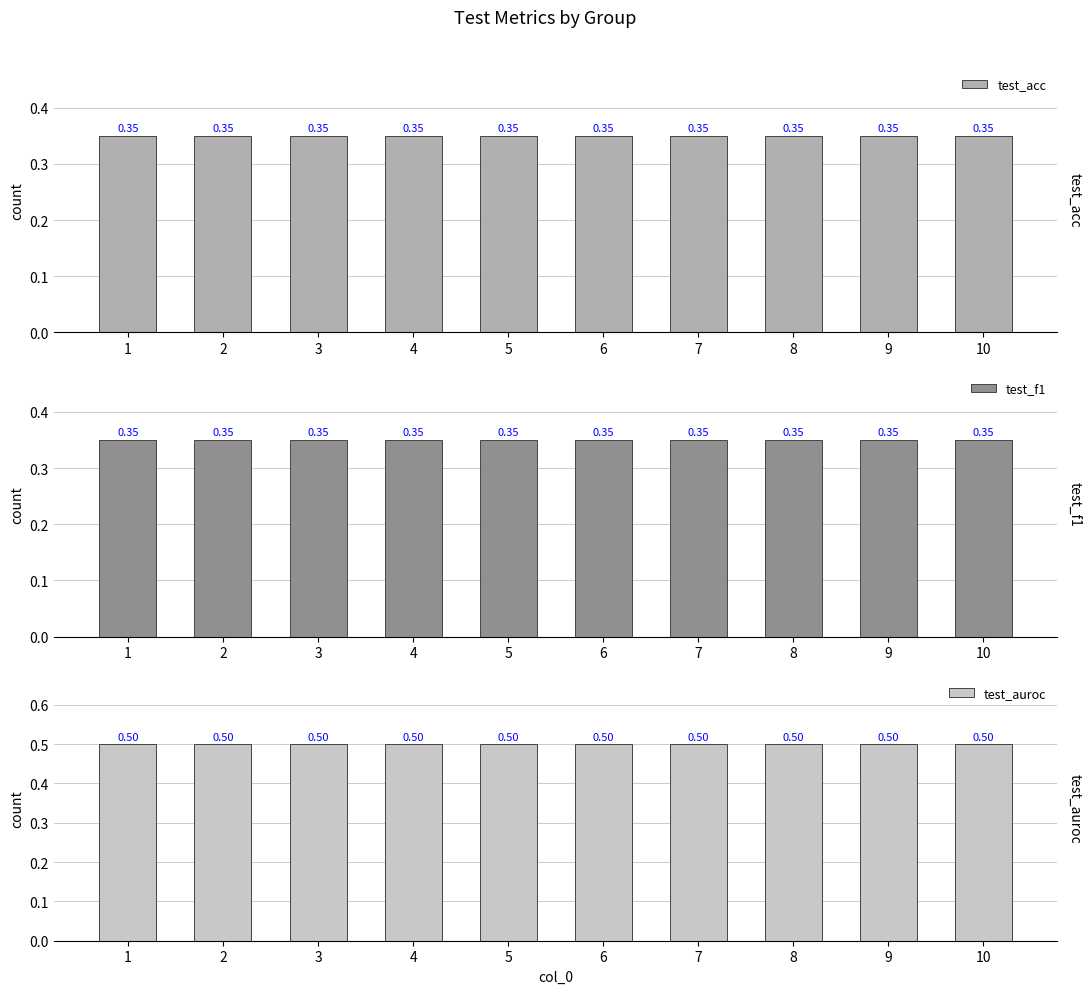

Reading left to right, list all the values displayed in this chart.

test_acc: 0.3	0.3	0.3	0.3	0.3	0.3	0.3	0.3	0.3	0.3
test_f1: 0.3	0.3	0.3	0.3	0.3	0.3	0.3	0.3	0.3	0.3
test_auroc: 0.5	0.5	0.5	0.5	0.5	0.5	0.5	0.5	0.5	0.5